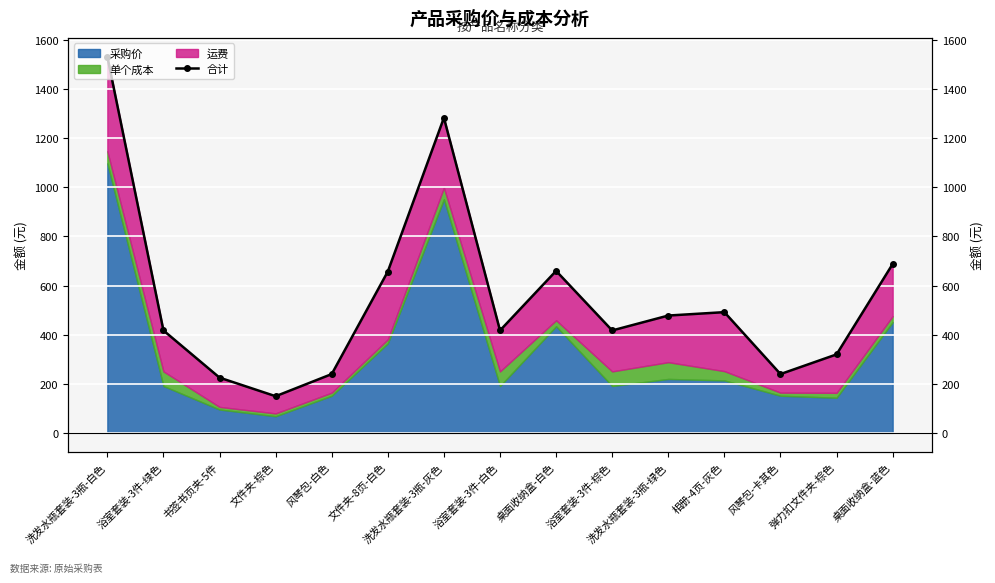

At which category does the data reach its first local peak?

洗发水瓶套装-3瓶-灰色